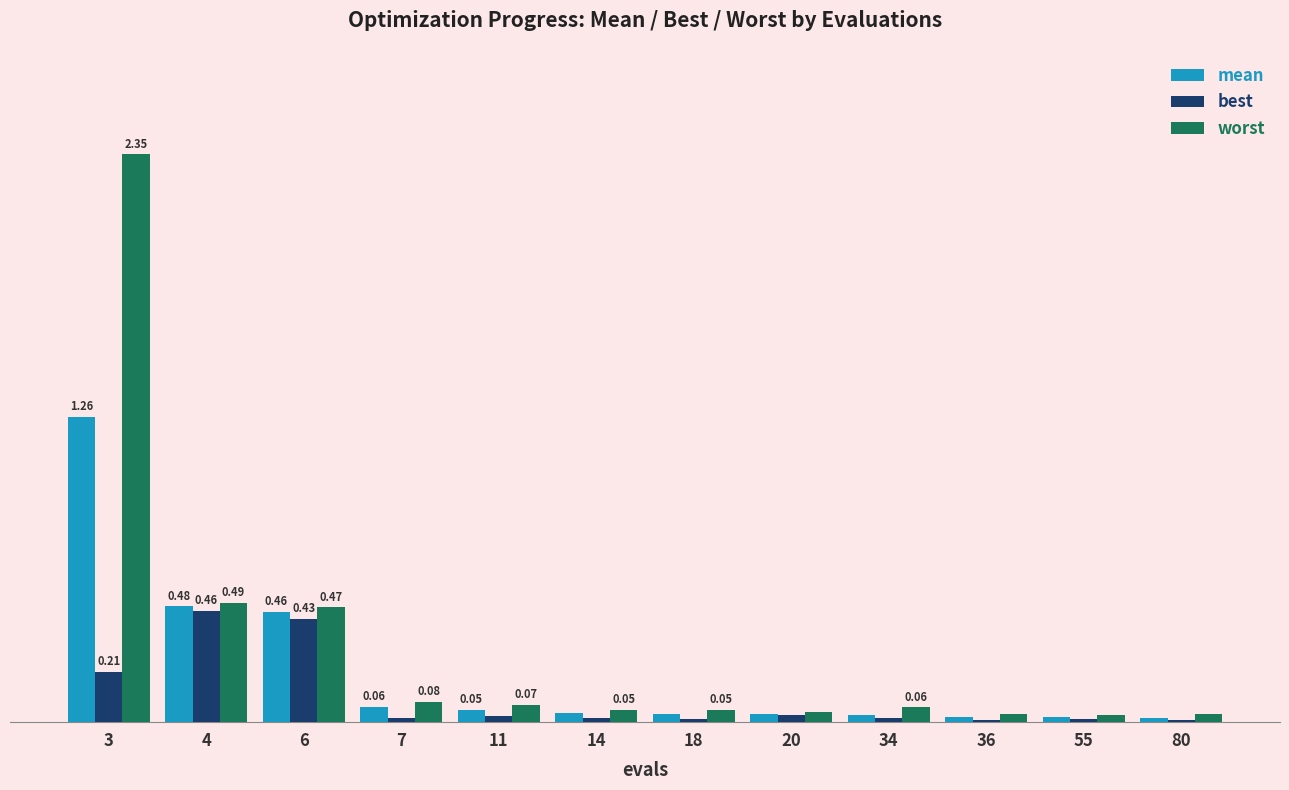

What are all the series names shown in the legend?

mean, best, worst